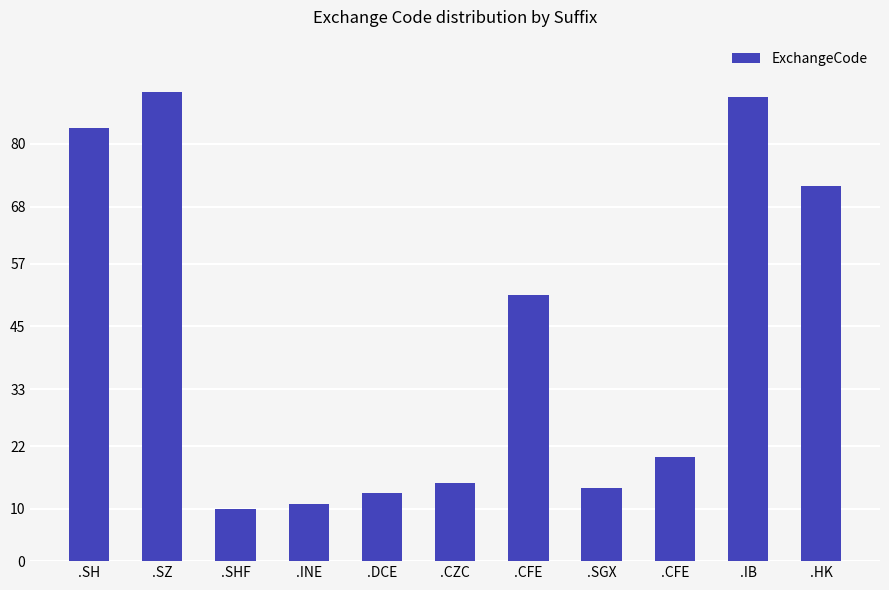

How many data points does each series have?

11